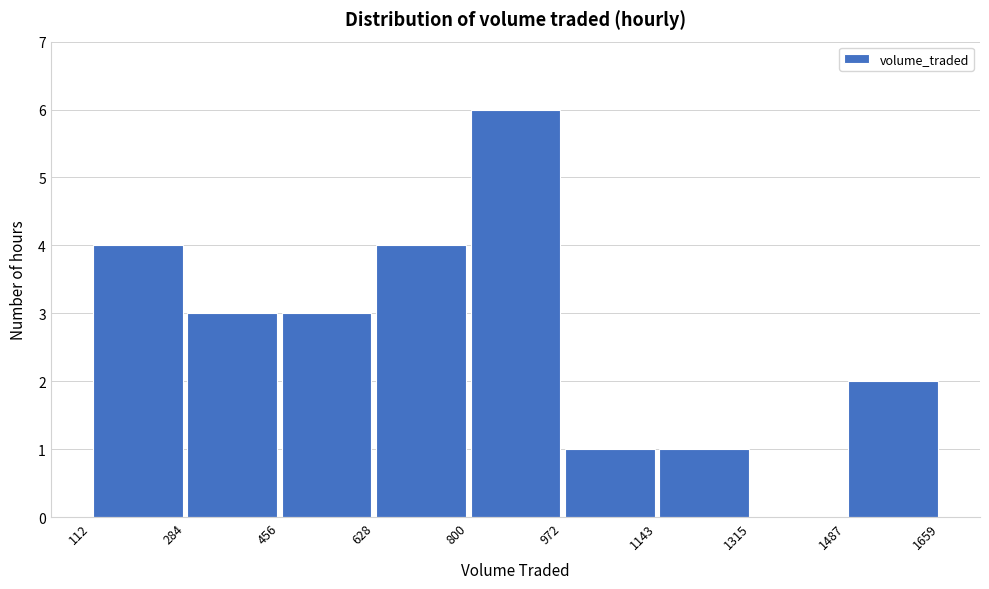

How tall is the bar that spans 112 to 284 on the x-axis? The values are not printed on the chart, so give them approximately, as read against the axis.

4